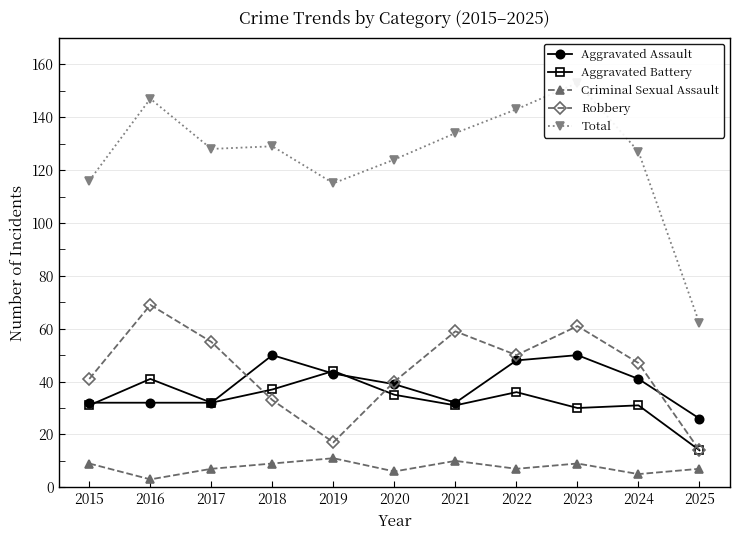

What is the minimum value shown in the chart?

3